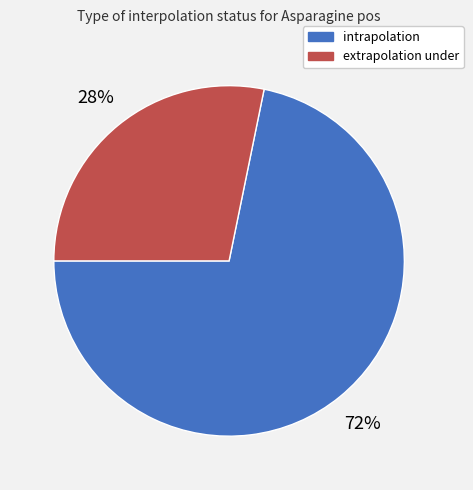

Does any single category account for the majority?

Yes